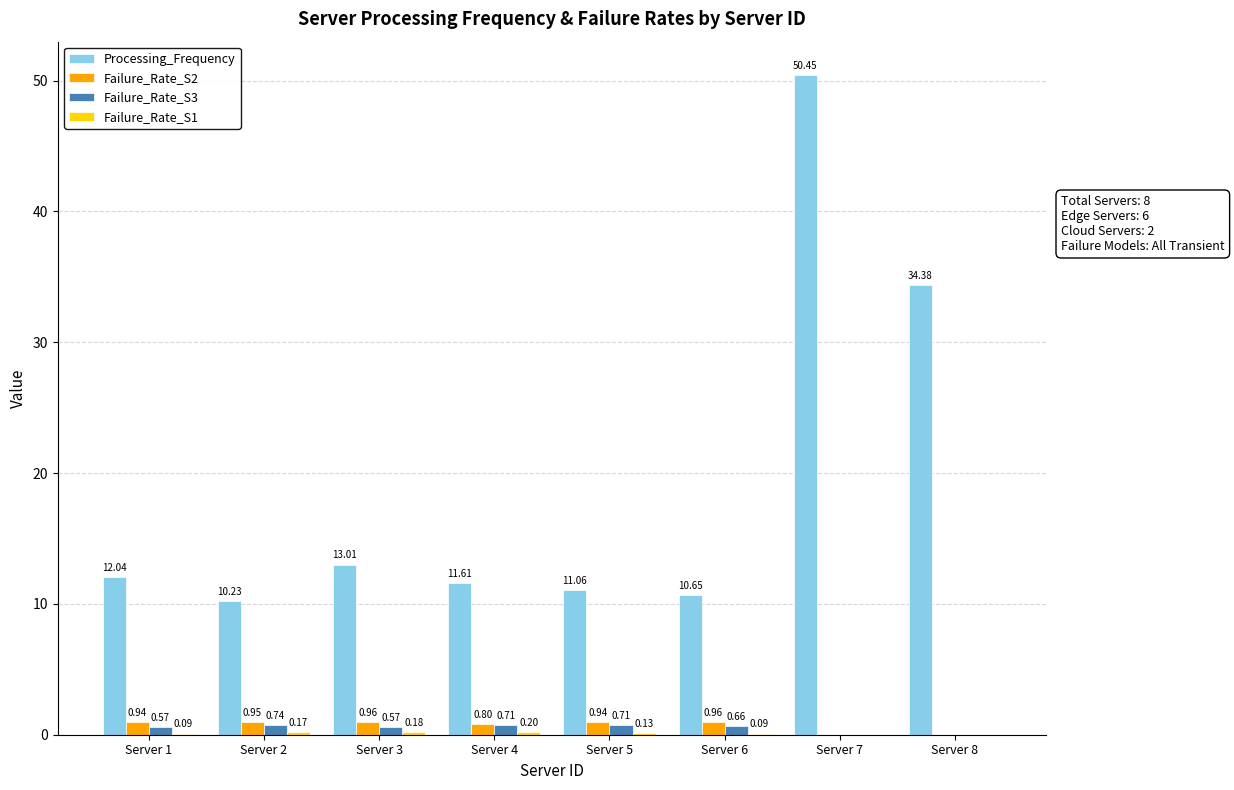

At which label does Processing_Frequency first exceed 12?

Server 1